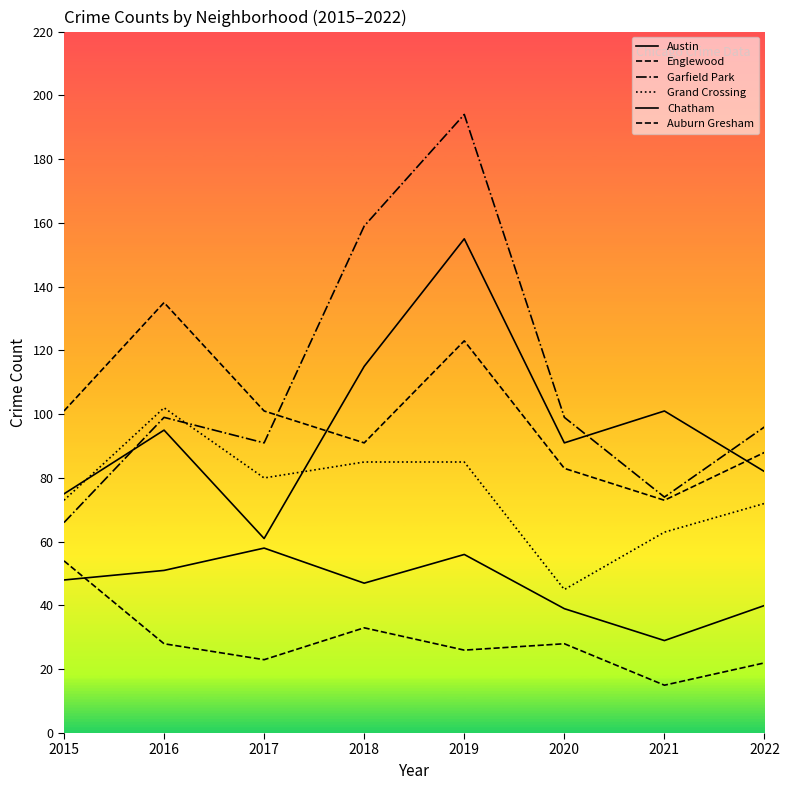

What is the maximum value for Chatham?

58